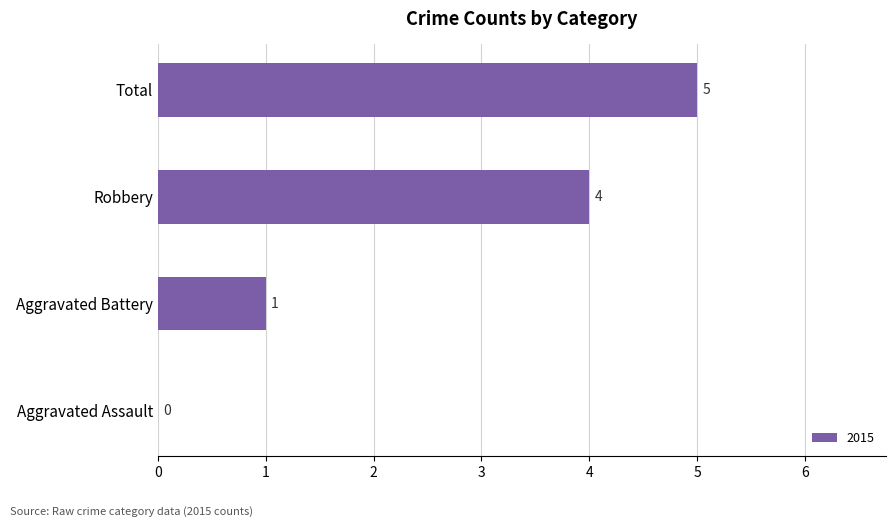

What is the greatest value displayed?

5